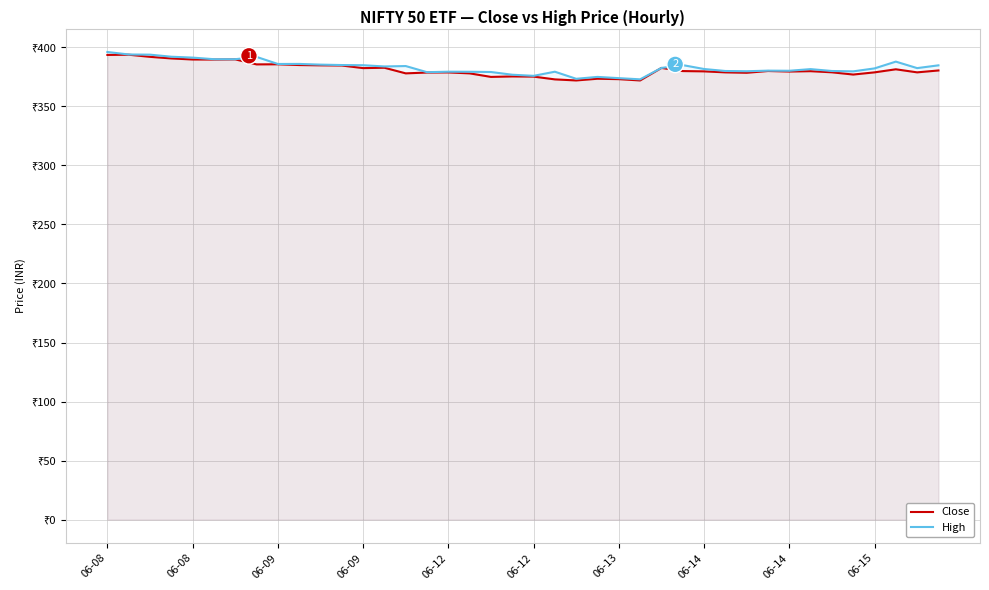

What is the average value of the Close series?

381.2